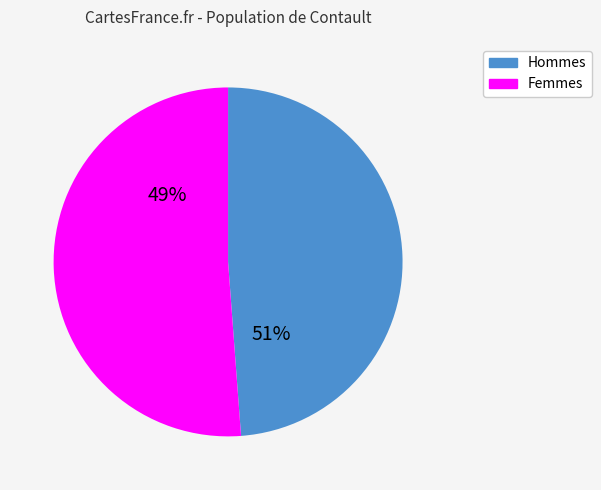

To the nearest percent, what is the average slice percentage?

50%